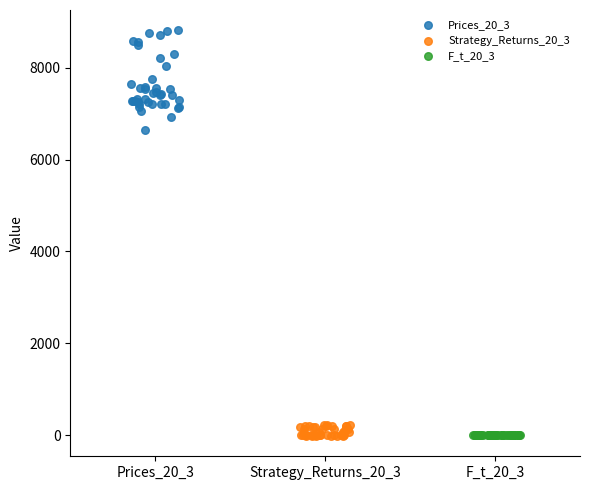

What are all the series names shown in the legend?

Prices_20_3, Strategy_Returns_20_3, F_t_20_3